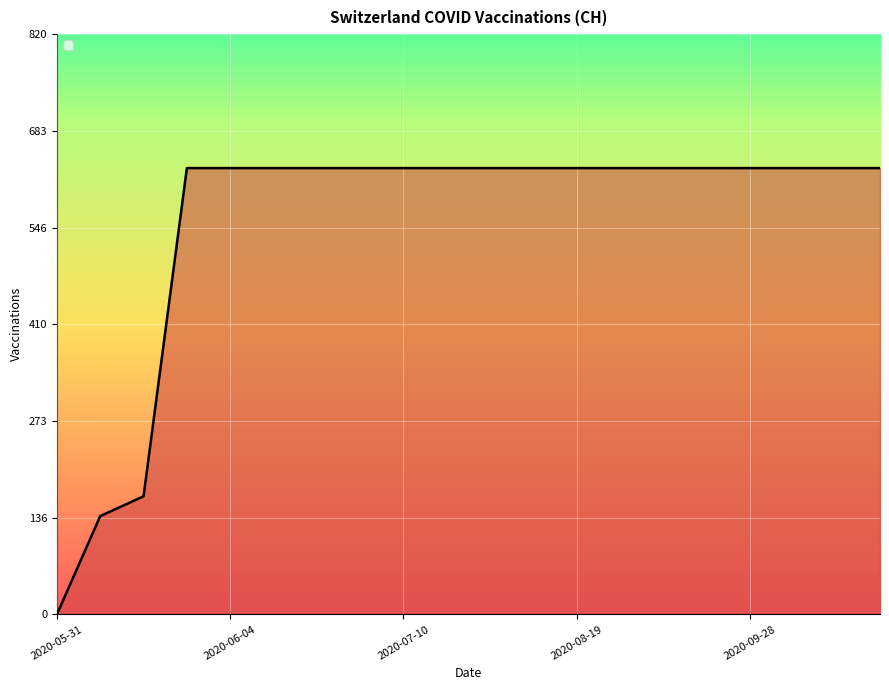

Rank the categories by value from lowest to highest.

2020-05-31, 2020-06-01, 2020-06-02, 2020-06-03, 2020-06-04, 2020-06-10, 2020-06-20, 2020-06-30, 2020-07-10, 2020-07-20, 2020-07-30, 2020-08-09, 2020-08-19, 2020-08-29, 2020-09-08, 2020-09-18, 2020-09-28, 2020-10-08, 2020-10-18, 2020-10-28